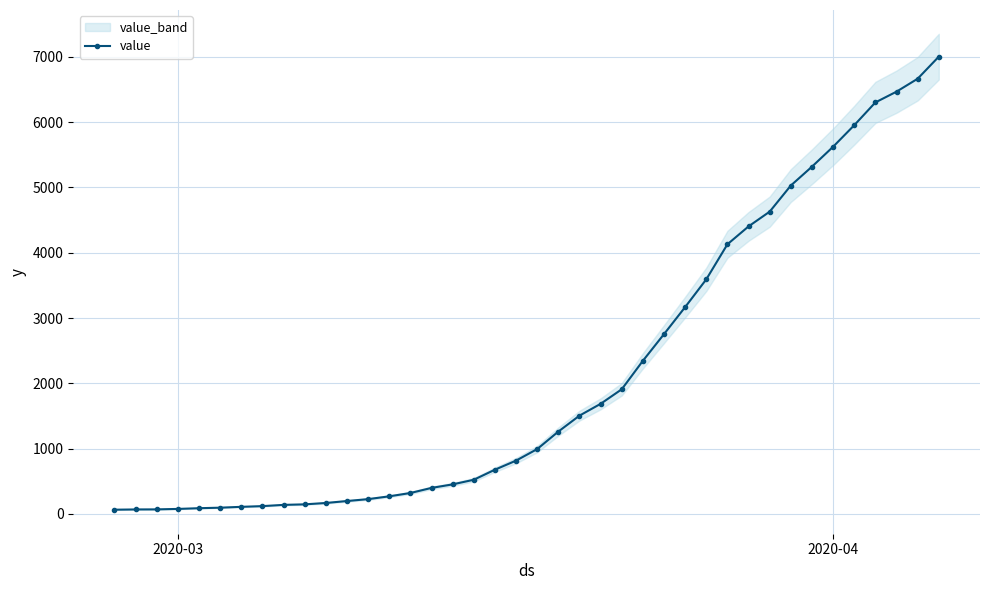

The chart shows a value of 132 at 2020-03. True or false?

False